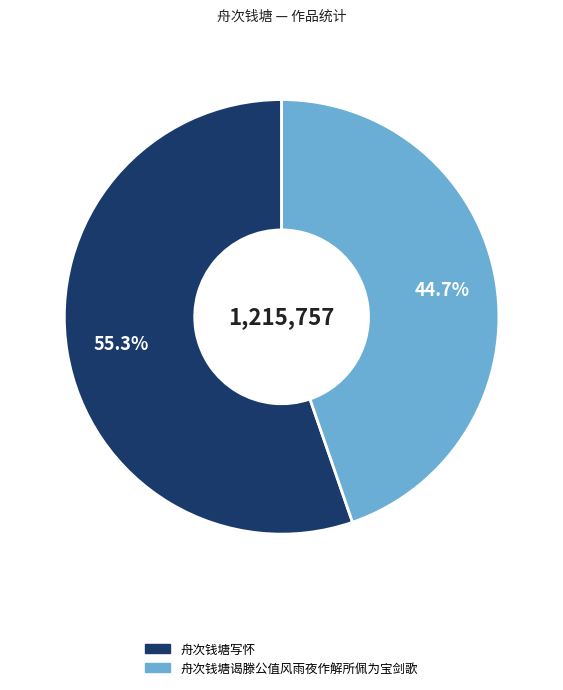

What is the smallest slice in the pie chart?

舟次钱塘谒滕公值风雨夜作解所佩为宝剑歌